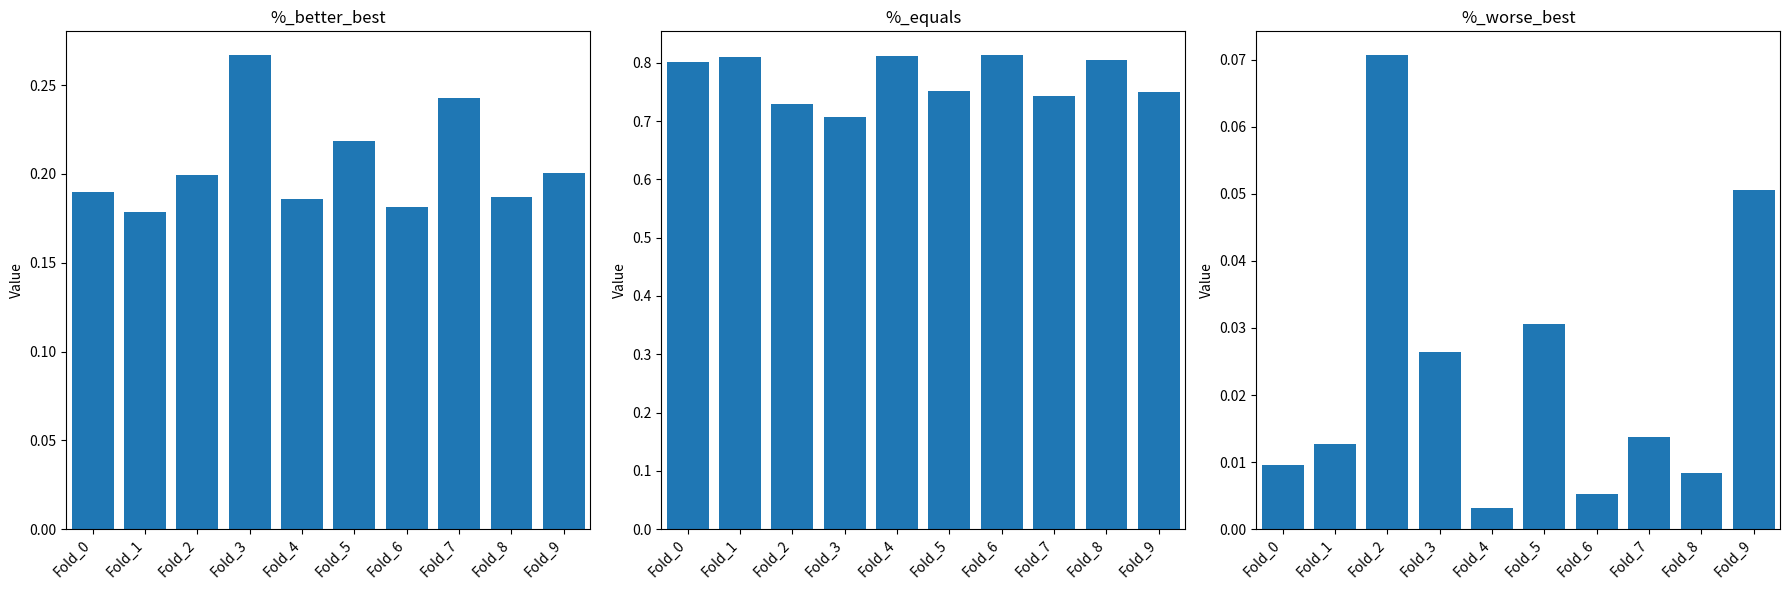

True or false: %_worse_best has a value of 0.0 at Fold_7.

True